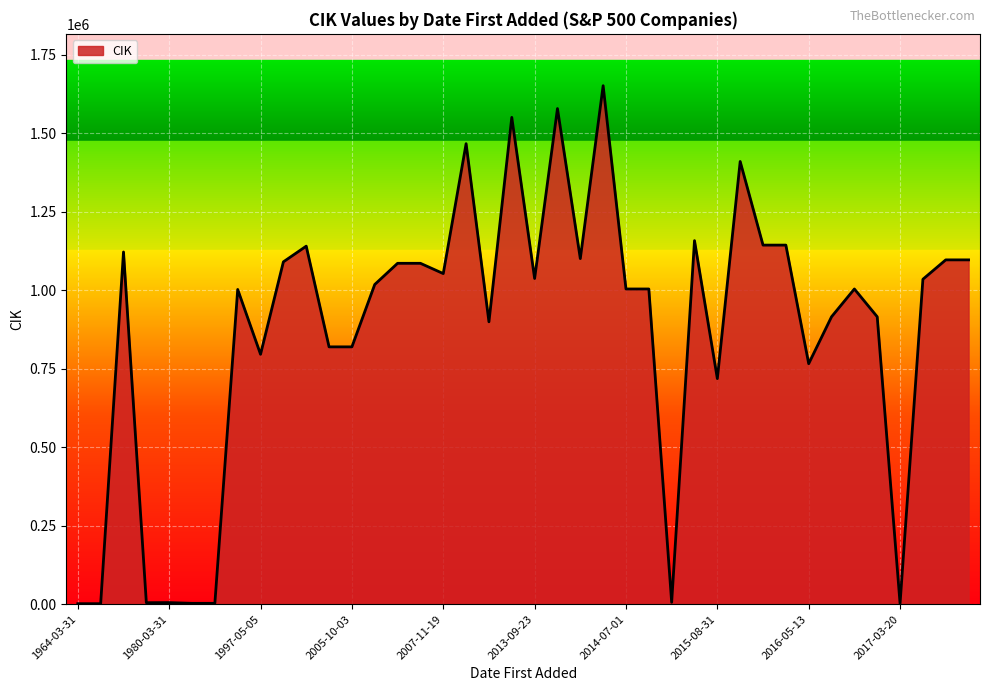

What is the difference between the maximum and minimum values?

1650244